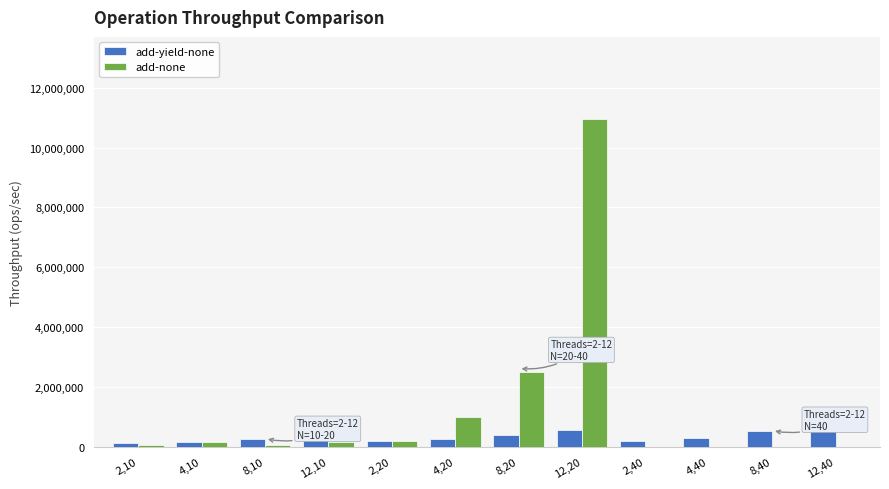

At which category is the sum across all series the highest?

12,20